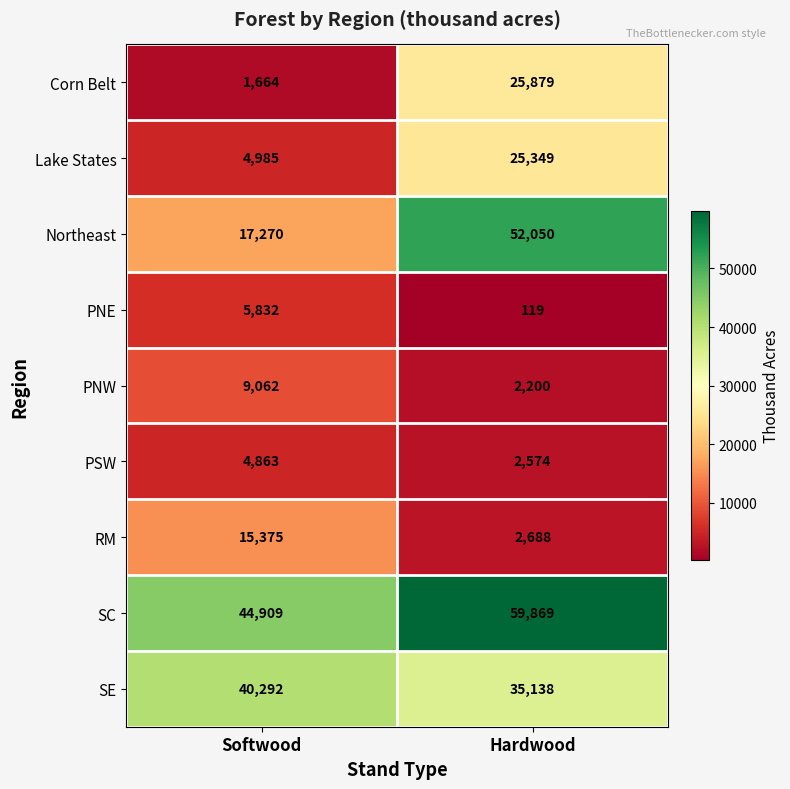

Which category has the highest value across all series?

Hardwood